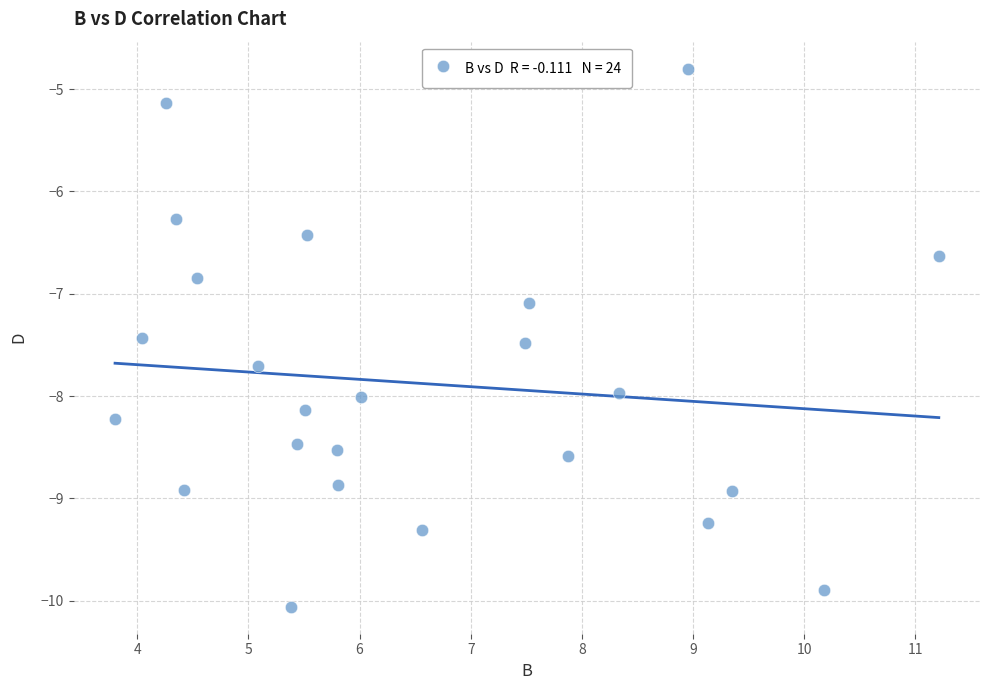

What is the range of X values (max minus min)?

7.4